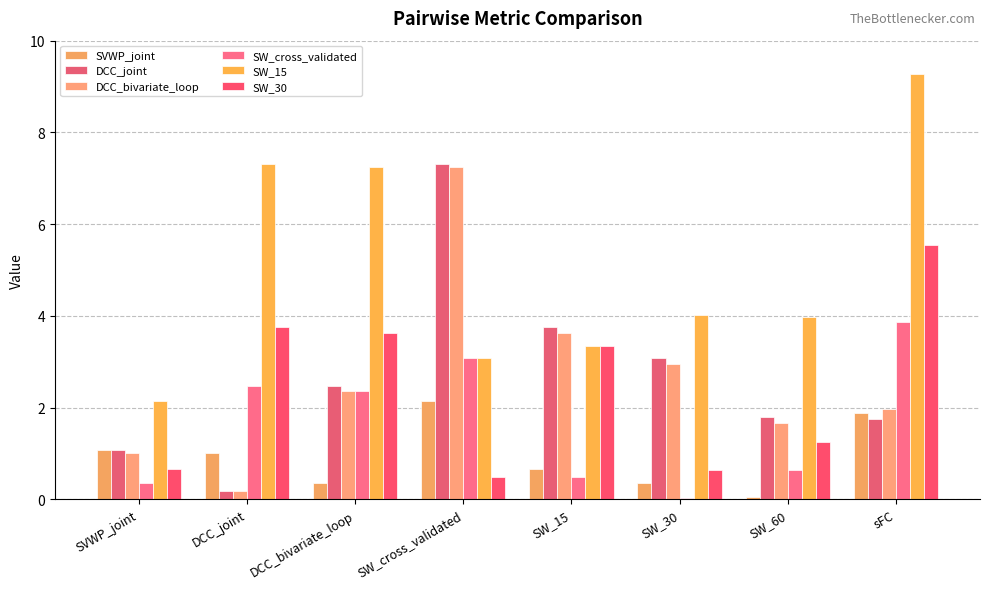

Which series has the largest range (max minus min)?

DCC_joint